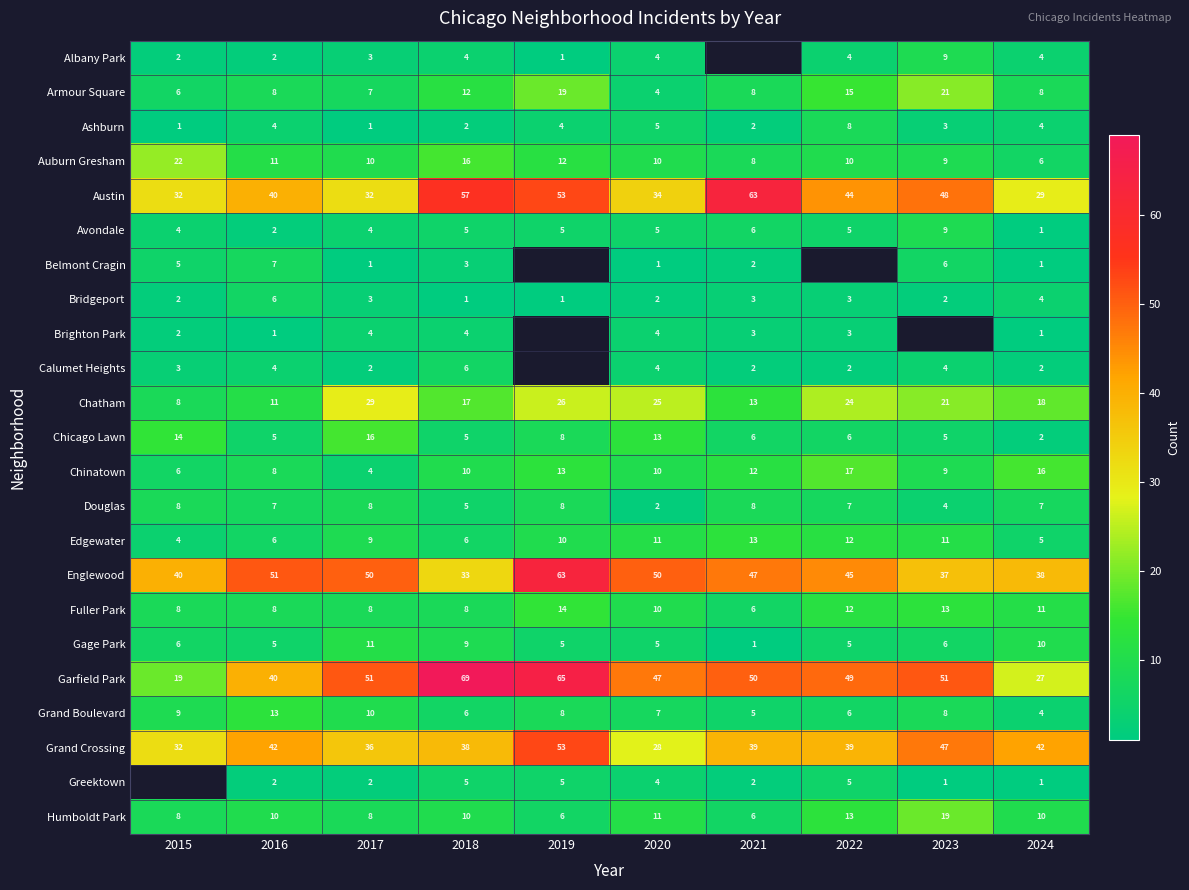

At which category is the sum across all series the highest?

2018